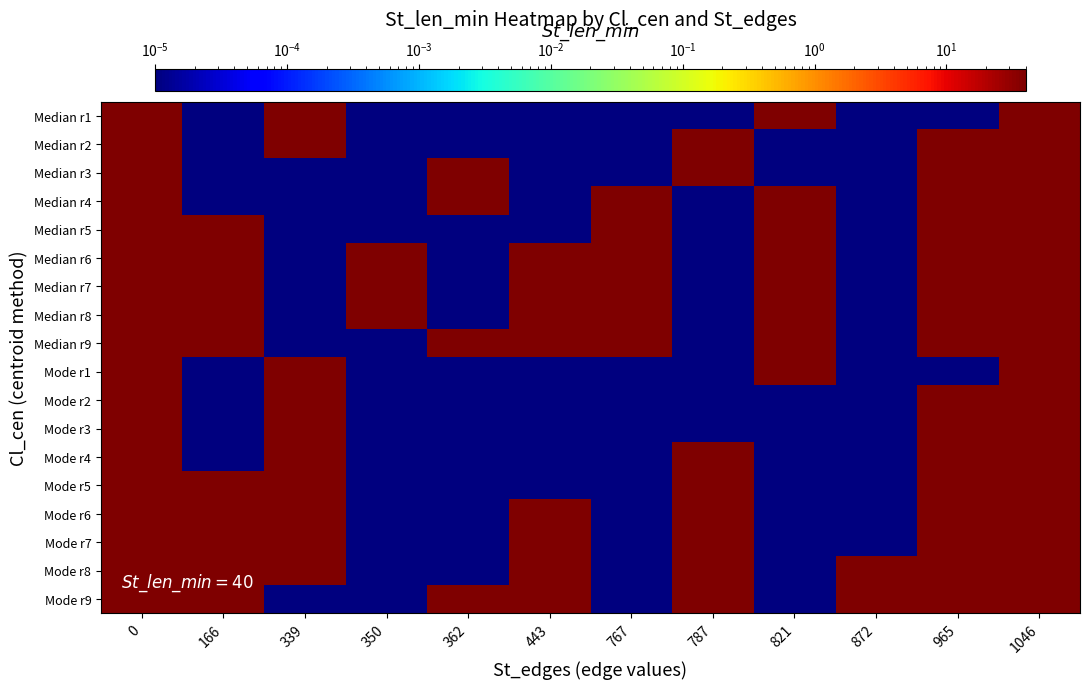

Reading right to left, what are all the values shown in this chart?

Median r1: 1046=40.0	965=0.0	872=0.0	821=40.0	787=0.0	767=0.0	443=0.0	362=0.0	350=0.0	339=40.0	166=0.0	0=40.0
Median r2: 1046=40.0	965=40.0	872=0.0	821=0.0	787=40.0	767=0.0	443=0.0	362=0.0	350=0.0	339=40.0	166=0.0	0=40.0
Median r3: 1046=40.0	965=40.0	872=0.0	821=0.0	787=40.0	767=0.0	443=0.0	362=40.0	350=0.0	339=0.0	166=0.0	0=40.0
Median r4: 1046=40.0	965=40.0	872=0.0	821=40.0	787=0.0	767=40.0	443=0.0	362=40.0	350=0.0	339=0.0	166=0.0	0=40.0
Median r5: 1046=40.0	965=40.0	872=0.0	821=40.0	787=0.0	767=40.0	443=0.0	362=0.0	350=0.0	339=0.0	166=40.0	0=40.0
Median r6: 1046=40.0	965=40.0	872=0.0	821=40.0	787=0.0	767=40.0	443=40.0	362=0.0	350=40.0	339=0.0	166=40.0	0=40.0
Median r7: 1046=40.0	965=40.0	872=0.0	821=40.0	787=0.0	767=40.0	443=40.0	362=0.0	350=40.0	339=0.0	166=40.0	0=40.0
Median r8: 1046=40.0	965=40.0	872=0.0	821=40.0	787=0.0	767=40.0	443=40.0	362=0.0	350=40.0	339=0.0	166=40.0	0=40.0
Median r9: 1046=40.0	965=40.0	872=0.0	821=40.0	787=0.0	767=40.0	443=40.0	362=40.0	350=0.0	339=0.0	166=40.0	0=40.0
Mode r1: 1046=40.0	965=0.0	872=0.0	821=40.0	787=0.0	767=0.0	443=0.0	362=0.0	350=0.0	339=40.0	166=0.0	0=40.0
Mode r2: 1046=40.0	965=40.0	872=0.0	821=0.0	787=0.0	767=0.0	443=0.0	362=0.0	350=0.0	339=40.0	166=0.0	0=40.0
Mode r3: 1046=40.0	965=40.0	872=0.0	821=0.0	787=0.0	767=0.0	443=0.0	362=0.0	350=0.0	339=40.0	166=0.0	0=40.0
Mode r4: 1046=40.0	965=40.0	872=0.0	821=0.0	787=40.0	767=0.0	443=0.0	362=0.0	350=0.0	339=40.0	166=0.0	0=40.0
Mode r5: 1046=40.0	965=40.0	872=0.0	821=0.0	787=40.0	767=0.0	443=0.0	362=0.0	350=0.0	339=40.0	166=40.0	0=40.0
Mode r6: 1046=40.0	965=40.0	872=0.0	821=0.0	787=40.0	767=0.0	443=40.0	362=0.0	350=0.0	339=40.0	166=40.0	0=40.0
Mode r7: 1046=40.0	965=40.0	872=0.0	821=0.0	787=40.0	767=0.0	443=40.0	362=0.0	350=0.0	339=40.0	166=40.0	0=40.0
Mode r8: 1046=40.0	965=40.0	872=40.0	821=0.0	787=40.0	767=0.0	443=40.0	362=0.0	350=0.0	339=40.0	166=40.0	0=40.0
Mode r9: 1046=40.0	965=40.0	872=40.0	821=0.0	787=40.0	767=0.0	443=40.0	362=40.0	350=0.0	339=0.0	166=40.0	0=40.0